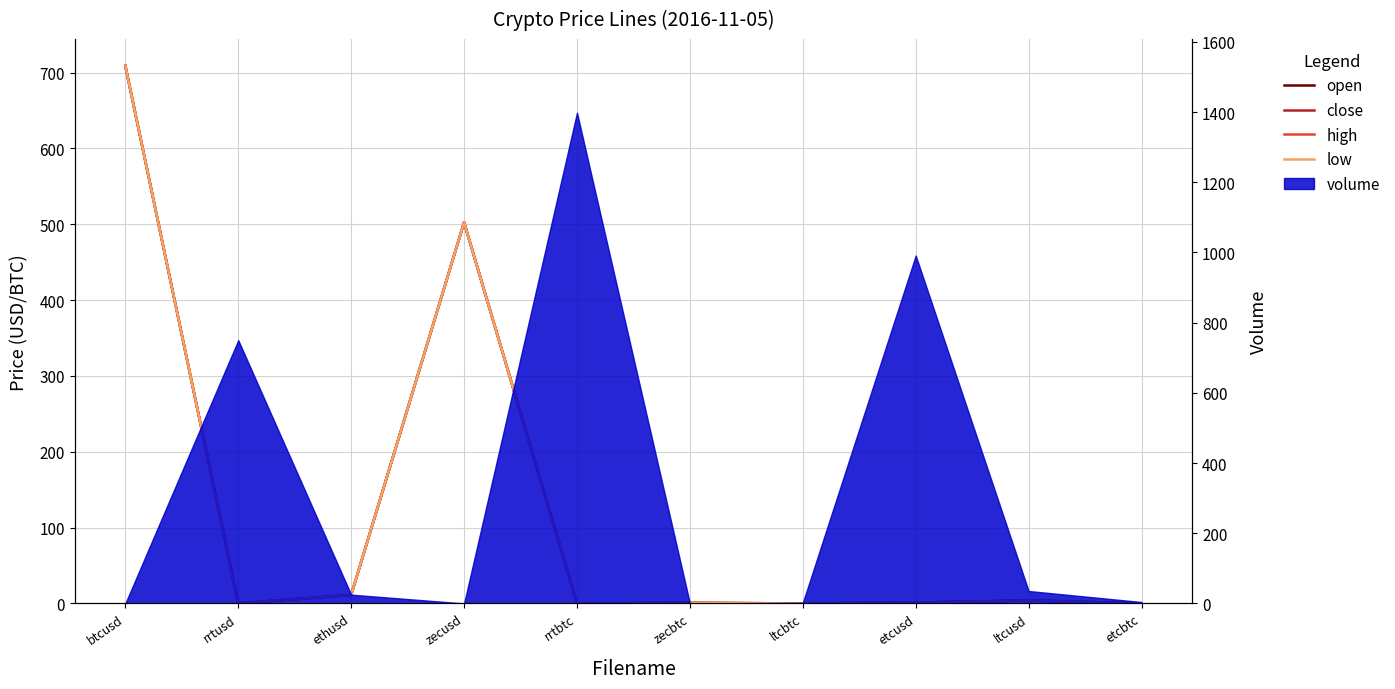

Which series changed the most between ethusd and zecbtc?

close